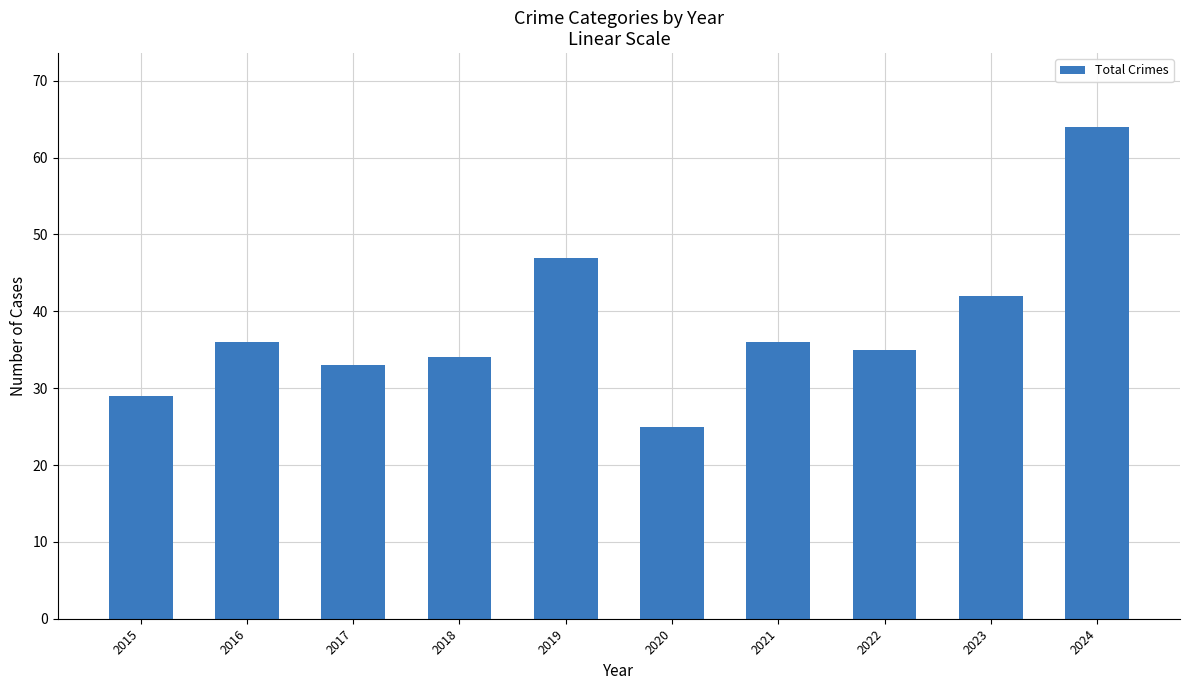

What is the value of the 1st bar from the left?

29